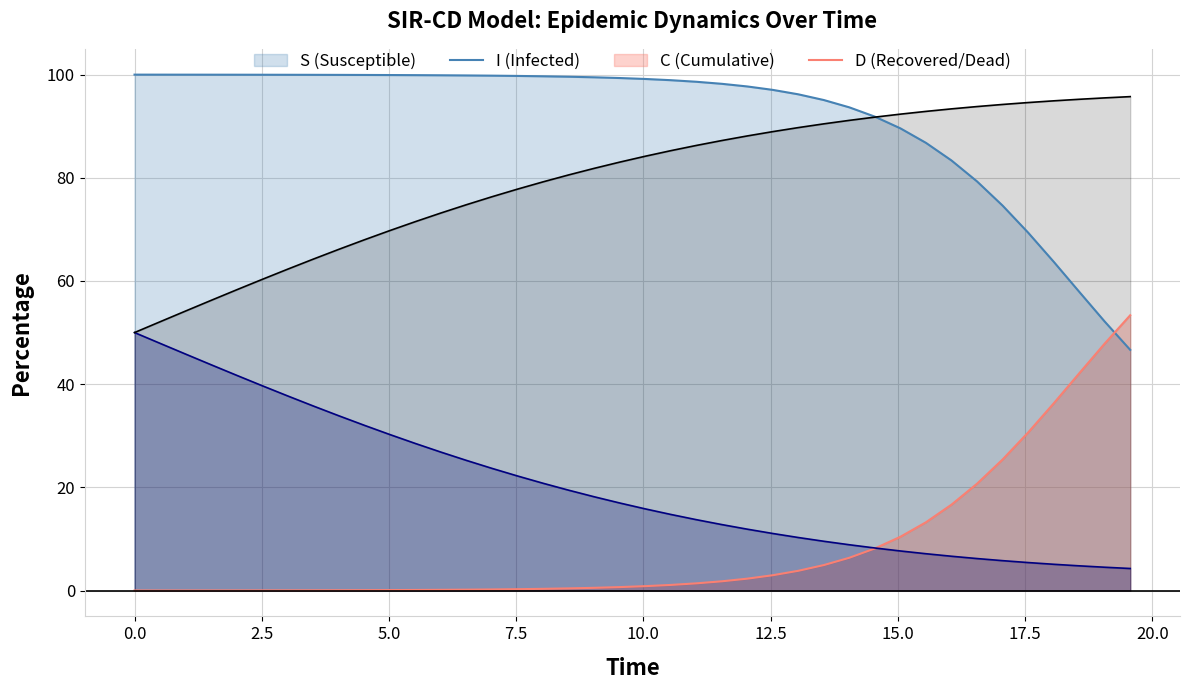

True or false: D and I cross at least once.

False